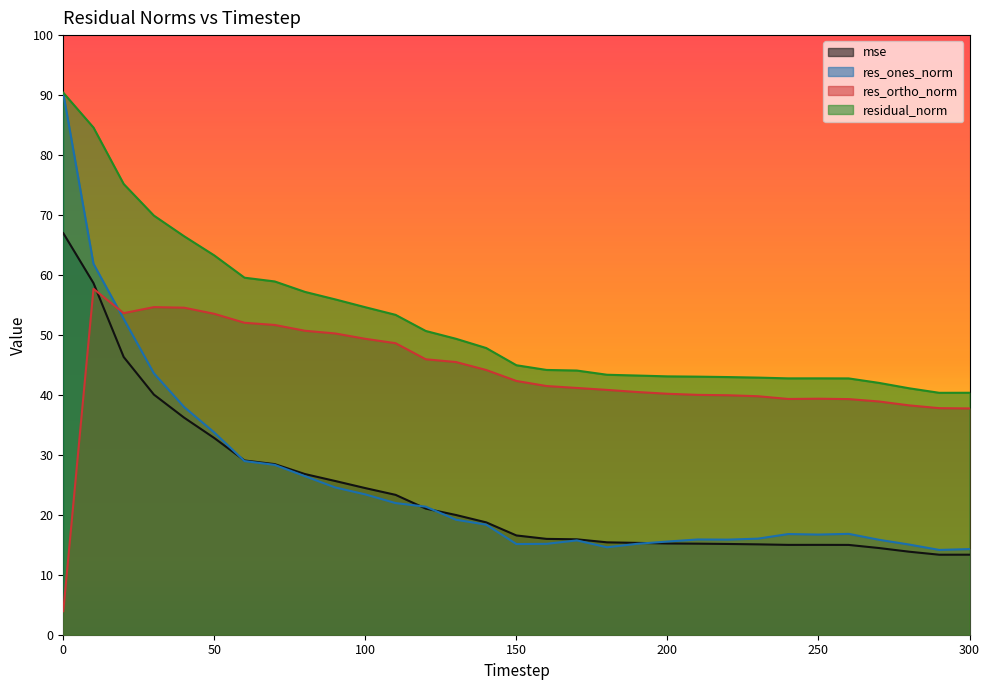

What is the smallest value displayed?

3.9